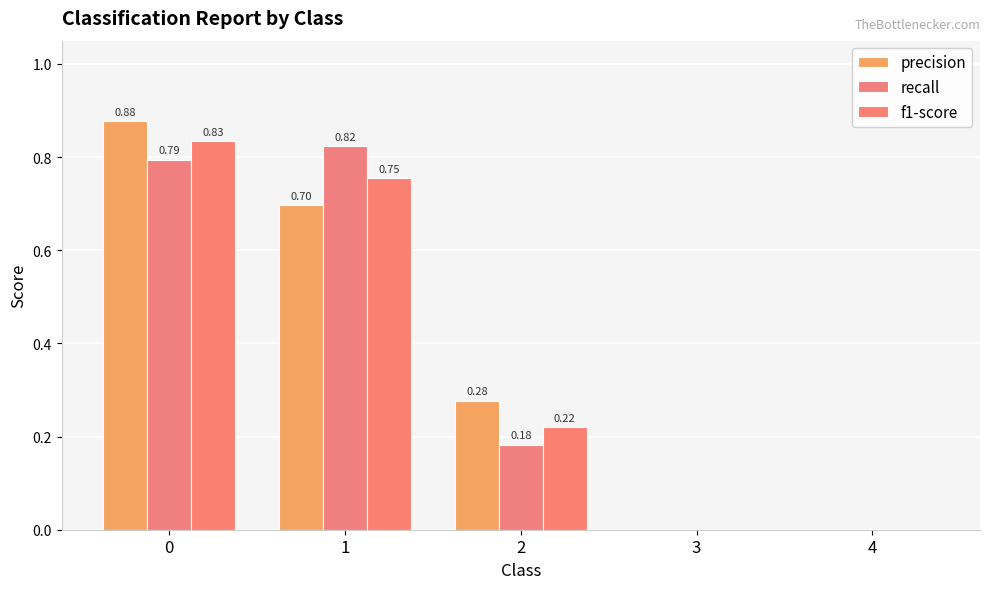

How many series are shown in this chart?

3